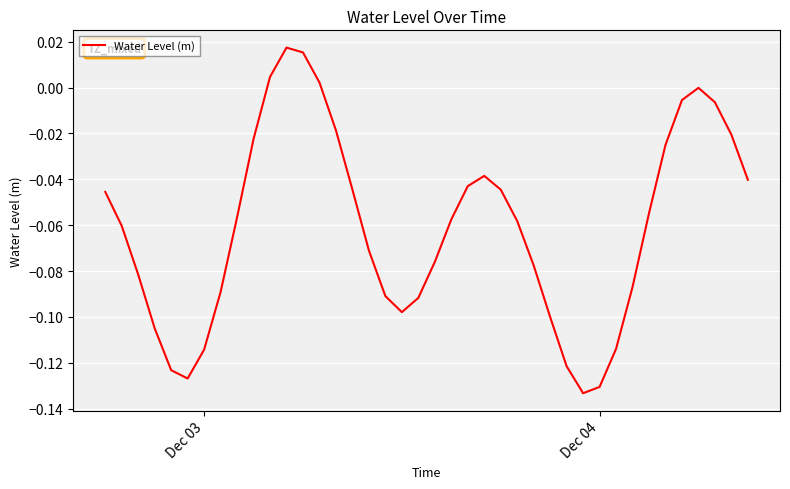

How many lines are shown in the chart?

1